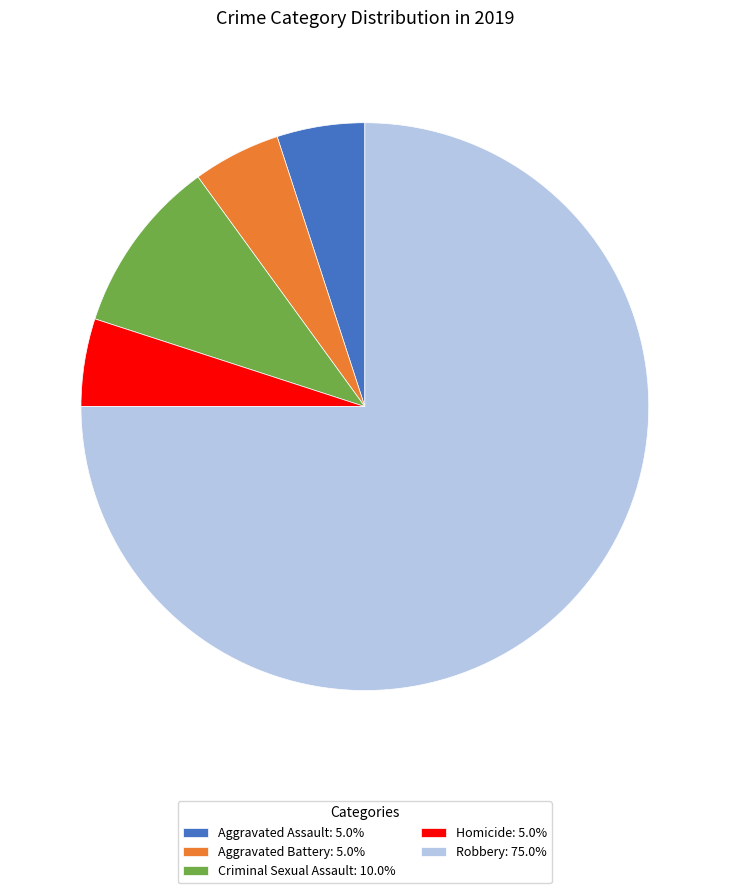

What is the ratio of the value at Aggravated Battery: 5.0% to the value at Aggravated Assault: 5.0%?

1.0